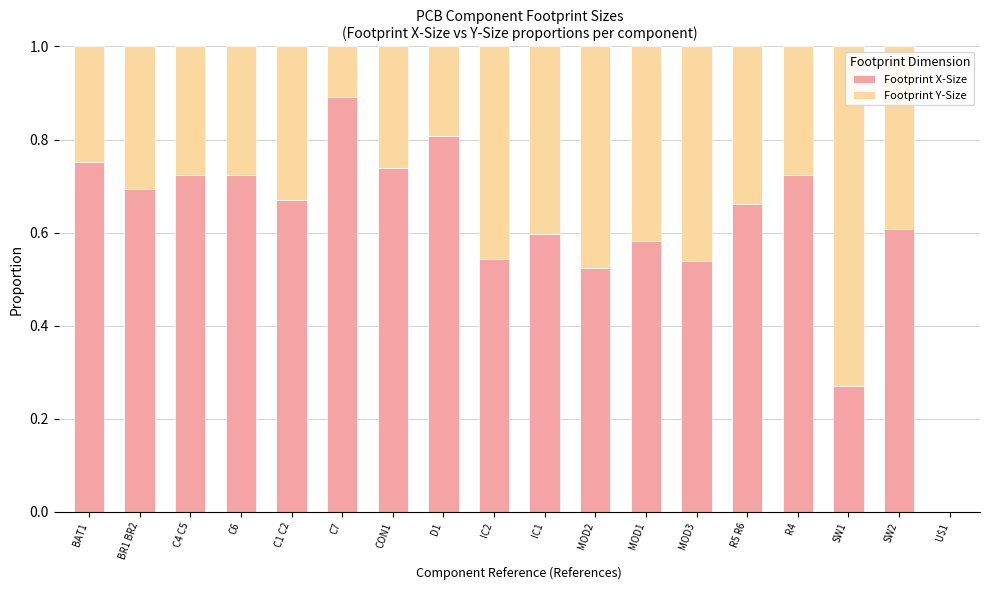

What is the total value across all series at MOD3?

1.0